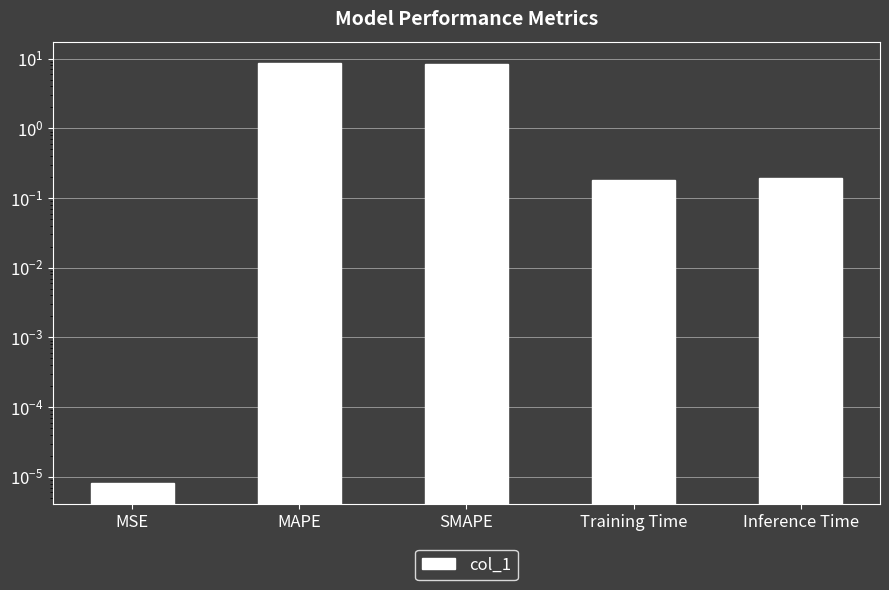

Reading left to right, what are all the values shown in this chart?

0.0	8.8	8.4	0.2	0.2